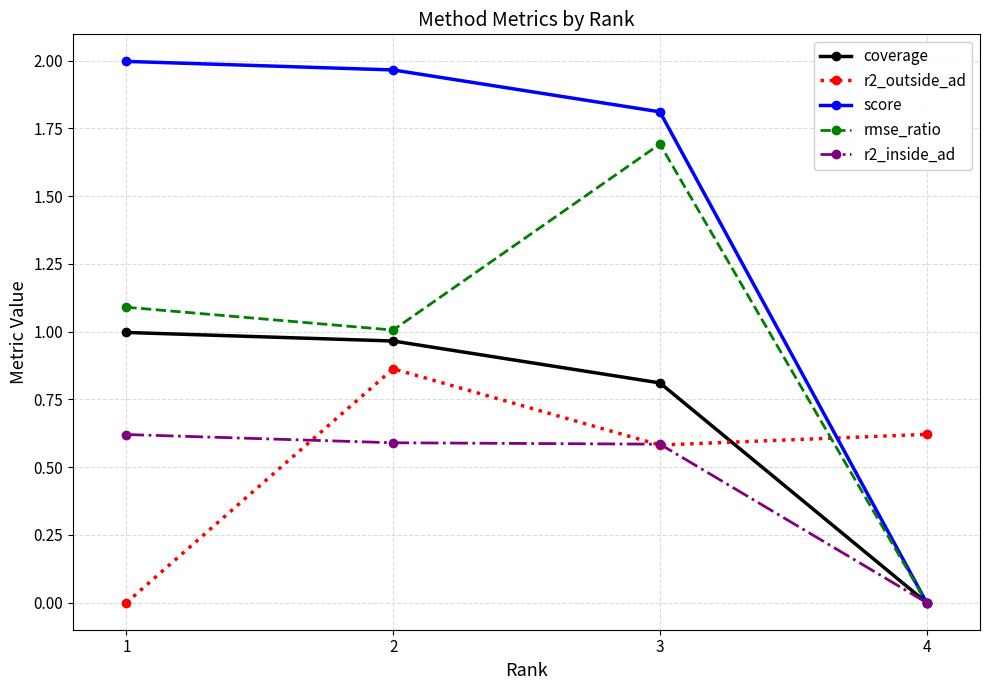

What are all the series names shown in the legend?

coverage, r2_outside_ad, score, rmse_ratio, r2_inside_ad